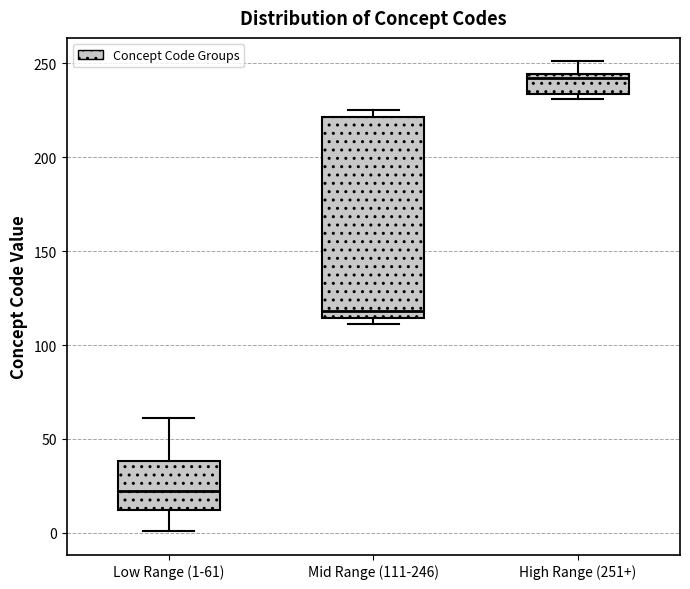

Which box is the tallest, from its lower edge to its upper edge?

Mid Range (111-246)